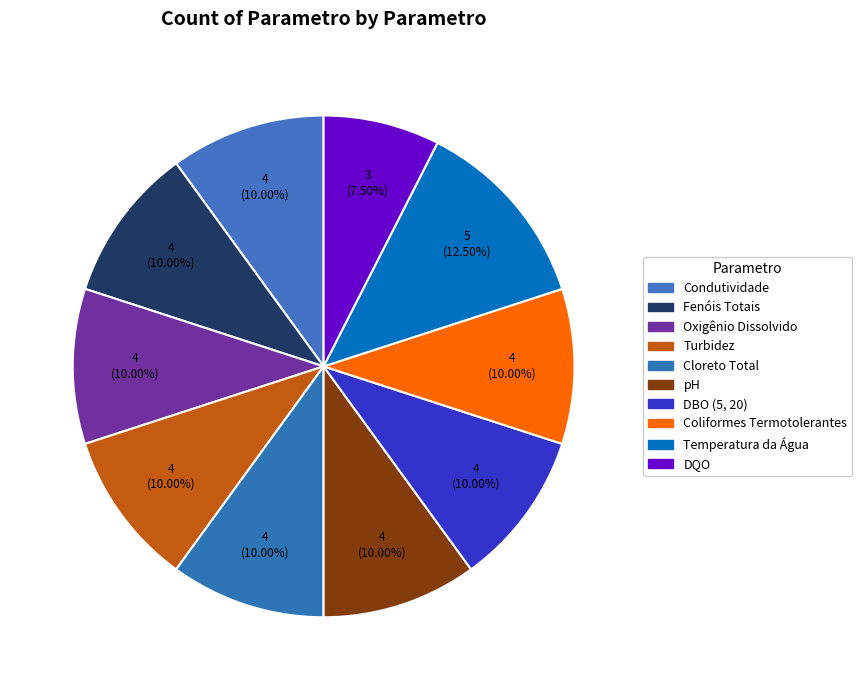

How many segments does this pie chart have?

10